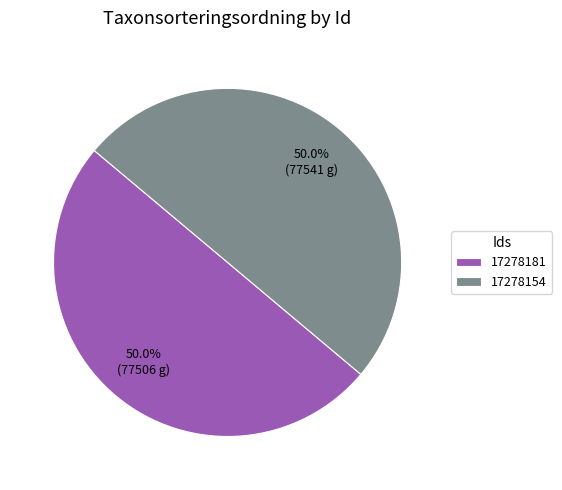

What percentage is NOT represented by 17278181?

50.0%